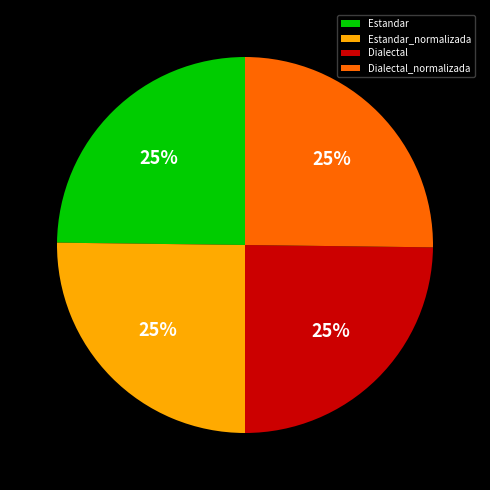

Does Dialectal_normalizada account for over 50% of the chart?

No